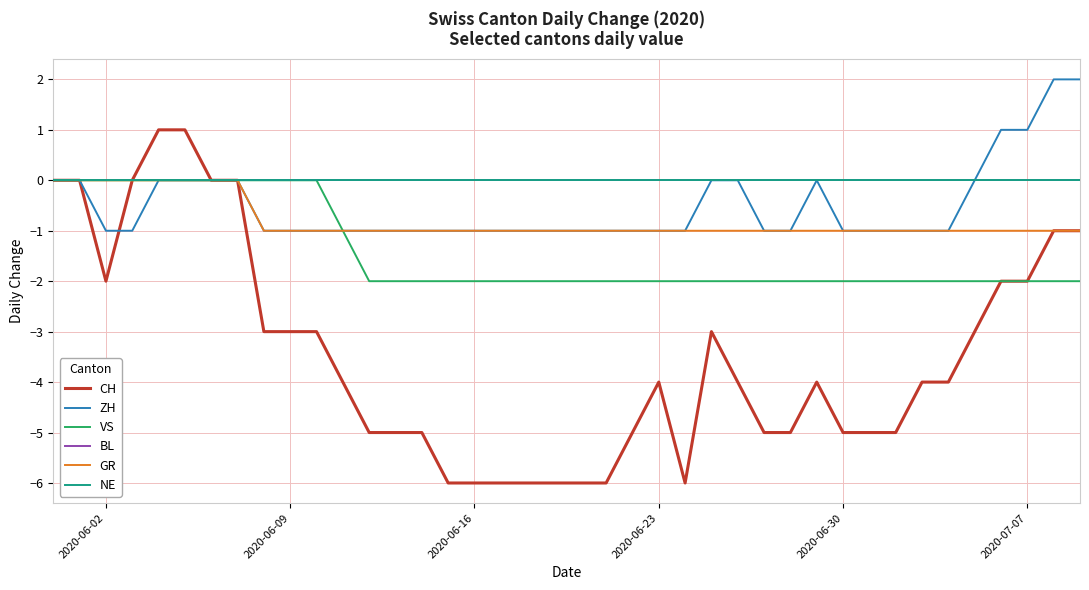

Is this an area chart (filled region under the line)?

No